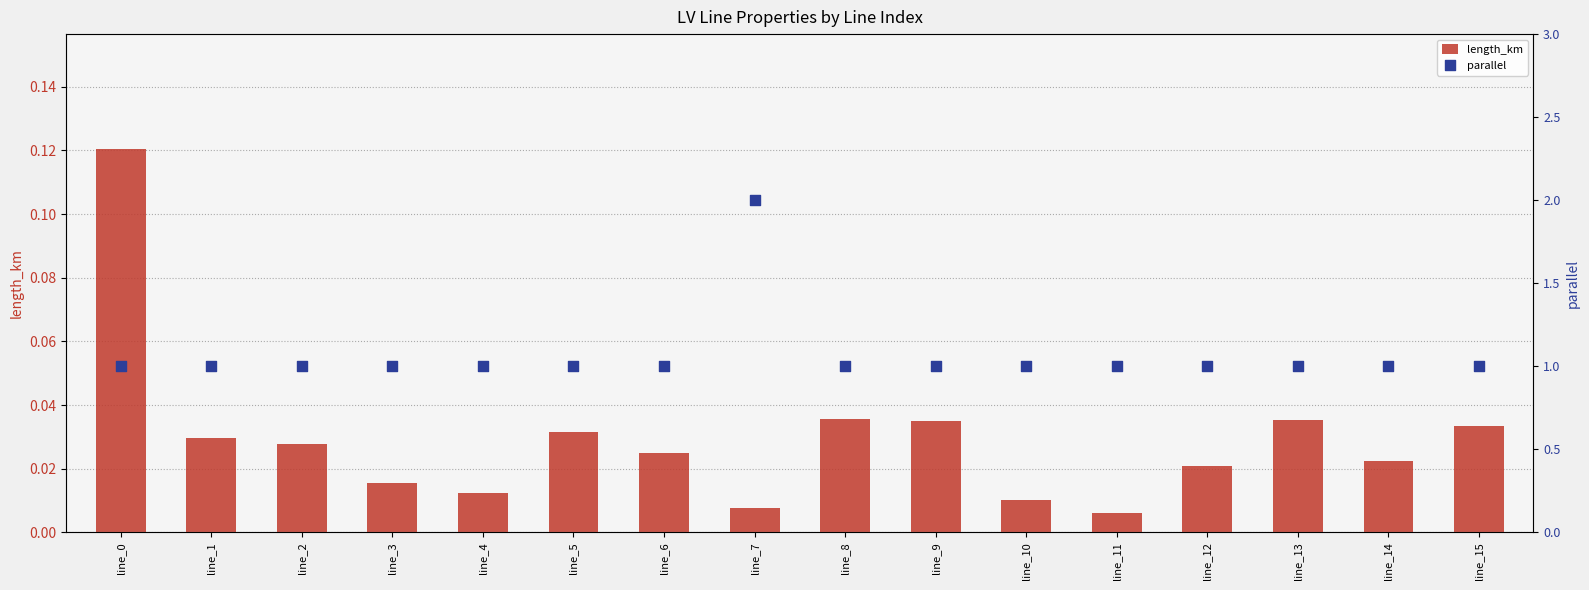

At how many categories does at least one series exceed 0?

16